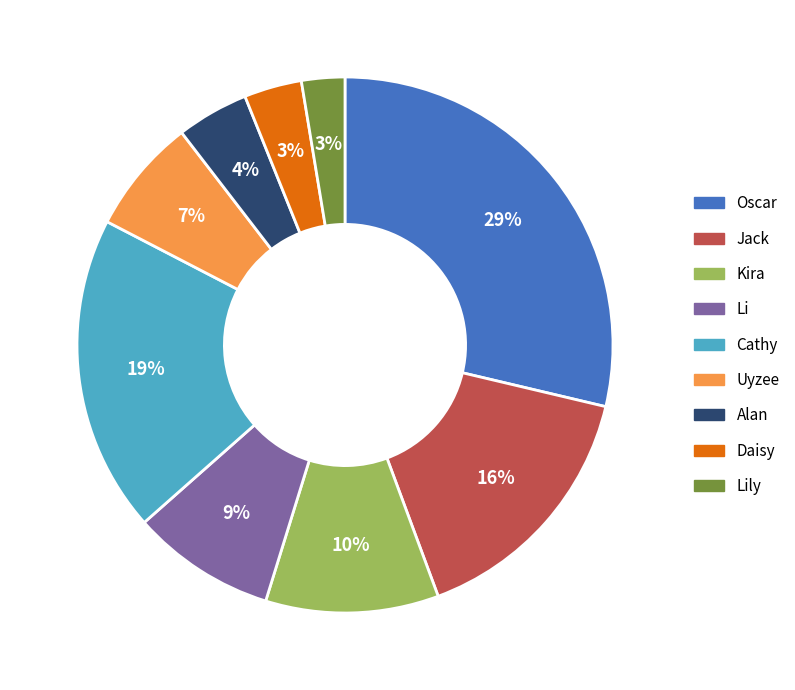

To the nearest percent, what is the average slice percentage?

11%